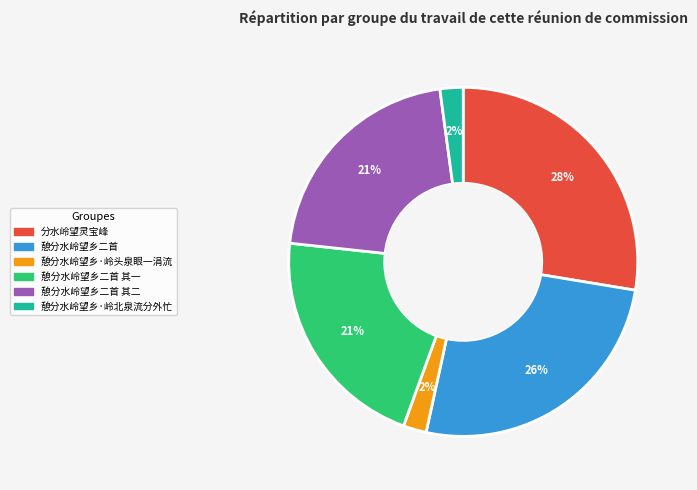

Does any single category account for the majority?

No